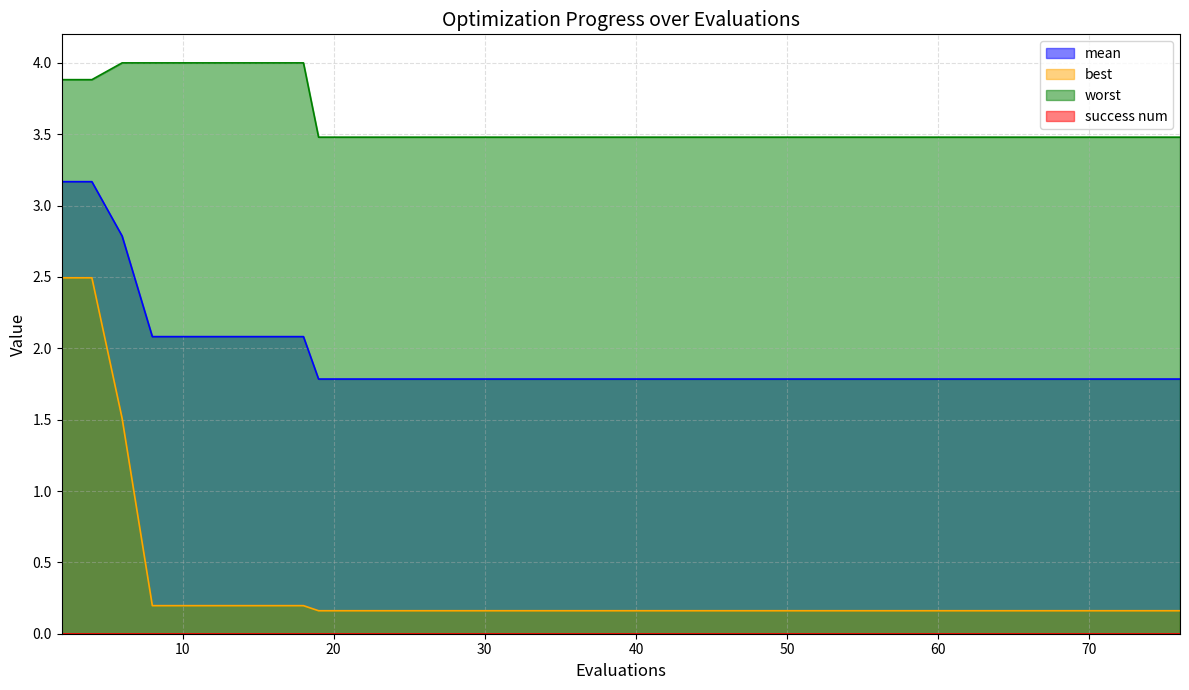

Which series has the largest total across all categories?

worst